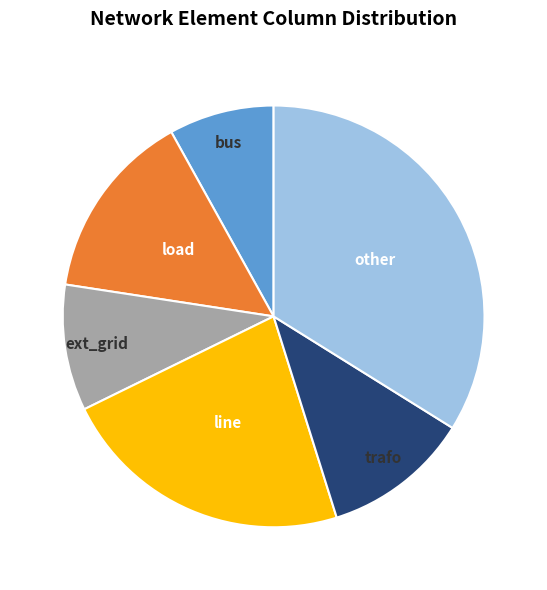

Count the number of slices in the pie.

6